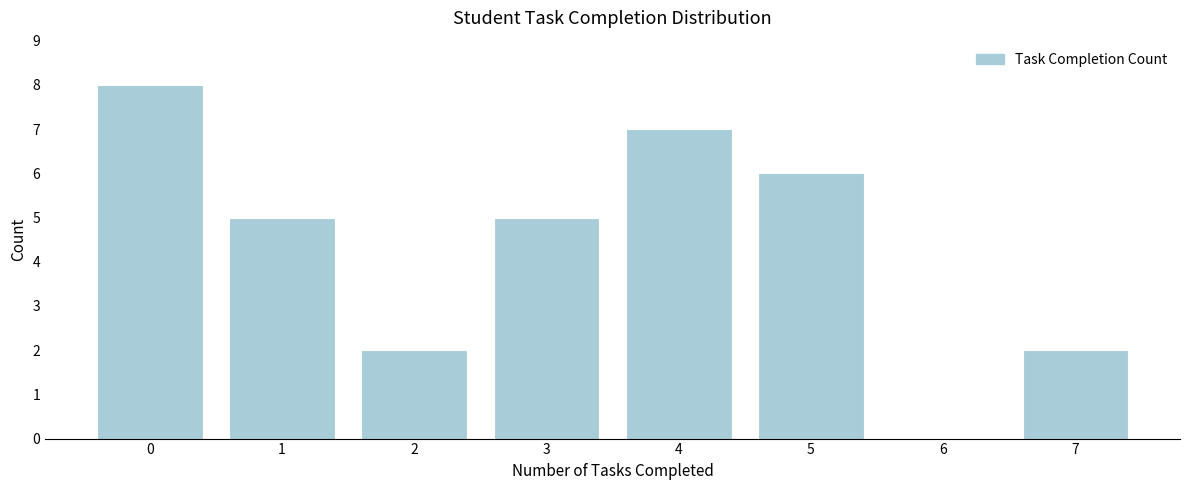

Reading right to left, what are all the values shown in this chart?

7=2	6=0	5=6	4=7	3=5	2=2	1=5	0=8